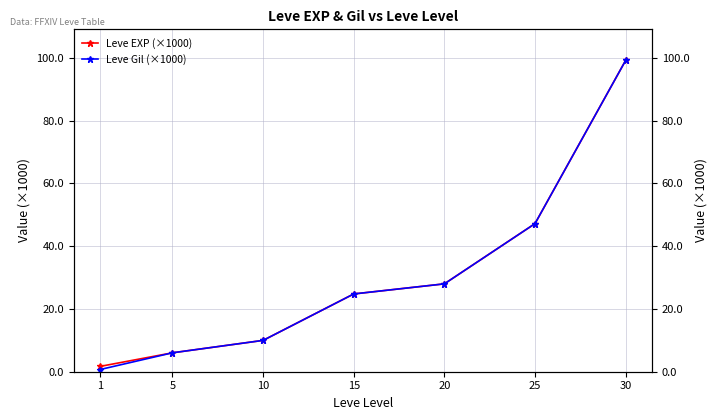

What is the value of the Leve EXP (×1000) point at the 4th from the left?

24.8